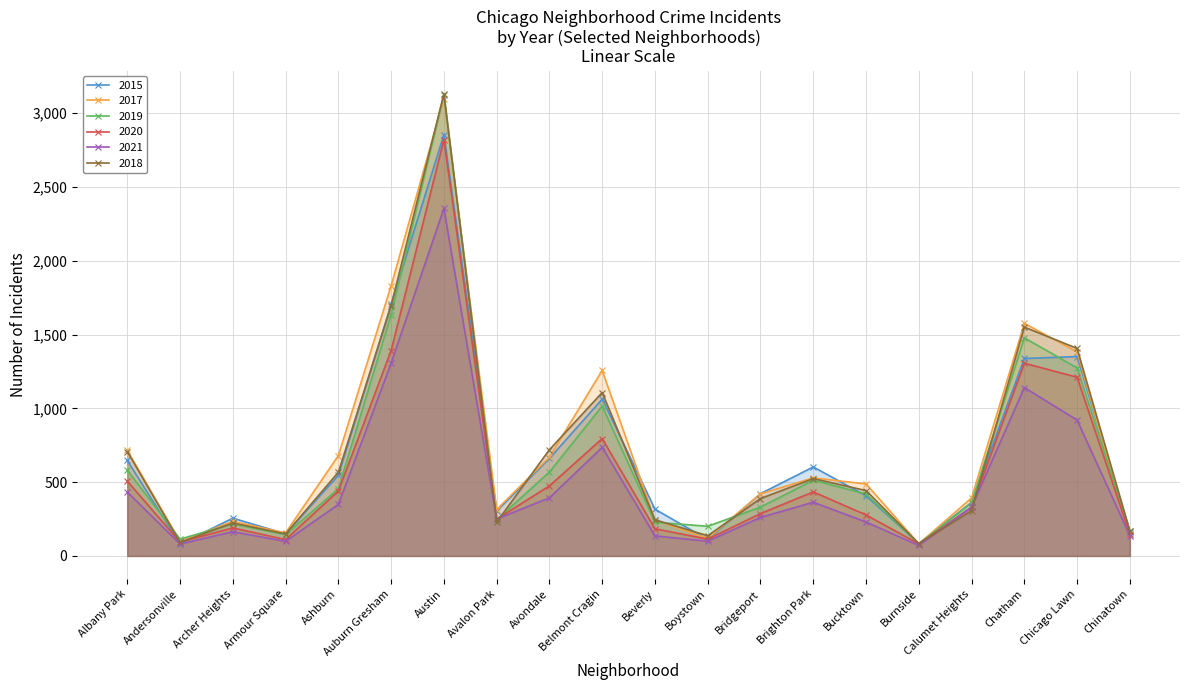

Reading left to right, extract all data points from this chart.

2015: 647	80	256	150	546	1704	2855	304	661	1063	317	111	422	603	408	84	363	1338	1351	165
2017: 716	99	234	156	680	1831	3099	314	670	1257	244	119	421	529	488	82	393	1576	1383	140
2019: 581	114	218	144	456	1636	3126	245	569	1016	229	201	331	513	420	82	360	1478	1274	168
2020: 507	94	190	111	440	1392	2821	249	475	795	184	114	287	434	278	82	330	1306	1211	146
2021: 433	81	164	99	349	1307	2355	250	394	736	136	100	261	364	230	71	331	1141	921	137
2018: 707	92	223	149	567	1697	3131	229	720	1107	245	137	389	524	443	84	307	1551	1406	168